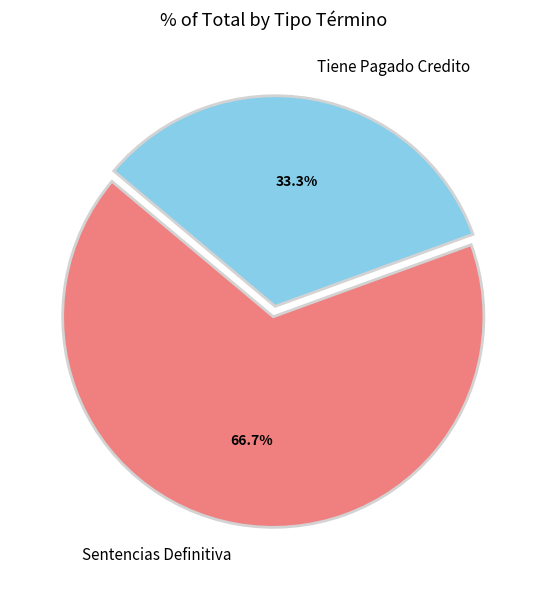

To the nearest percent, what portion does Sentencias Definitiva represent?

67%